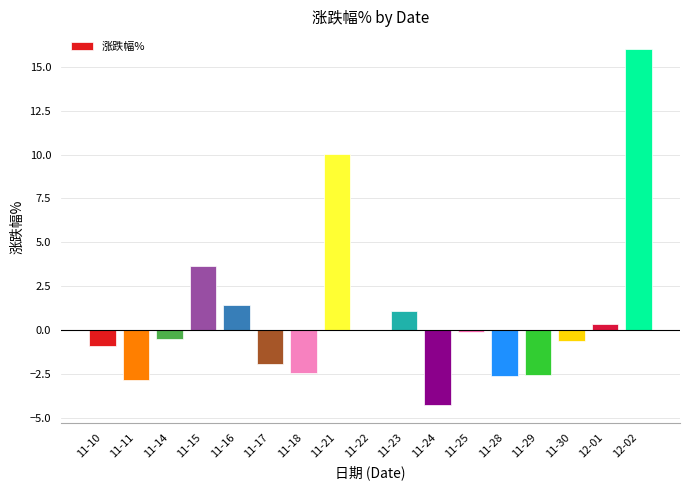

How many data points does each series have?

17